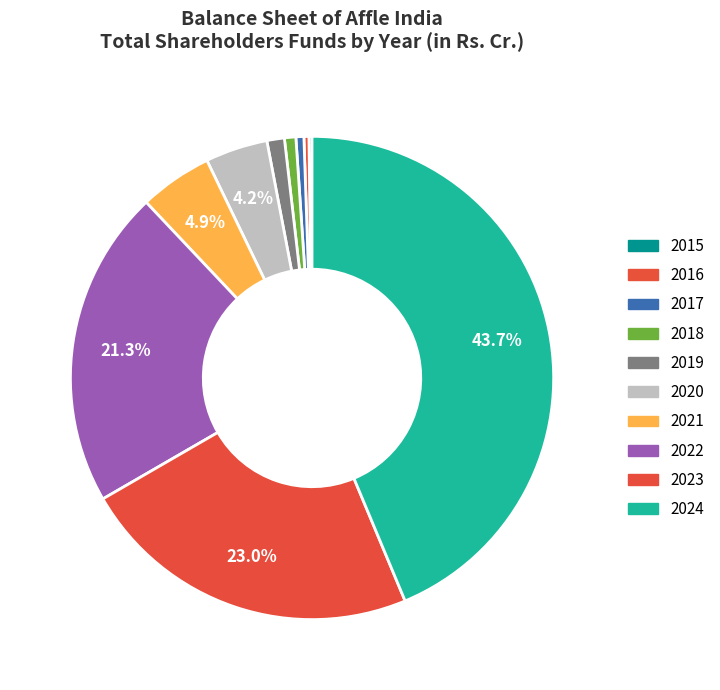

Between 2018 and 2021, which is larger?

2021